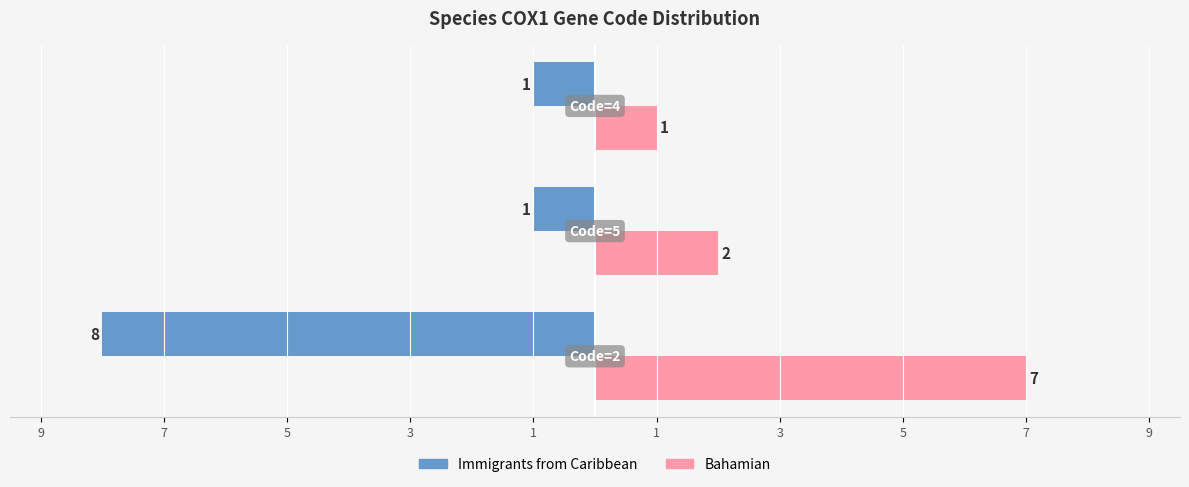

What is the sum of all Bahamian values?

10